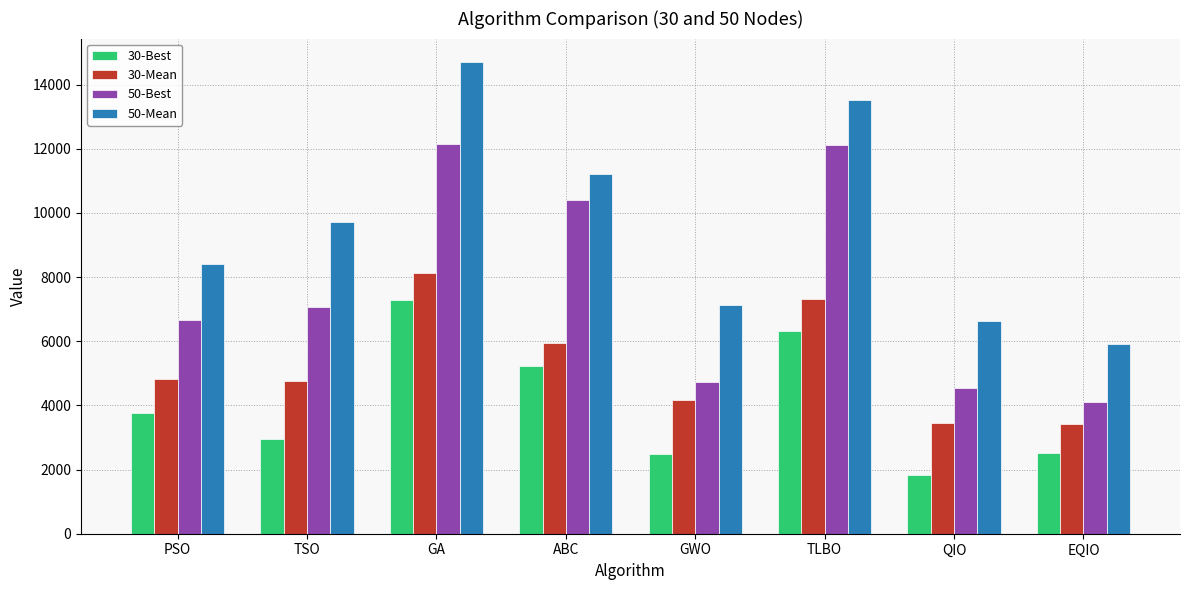

Is the value of 50-Mean at QIO greater than the value of 30-Best at EQIO?

Yes